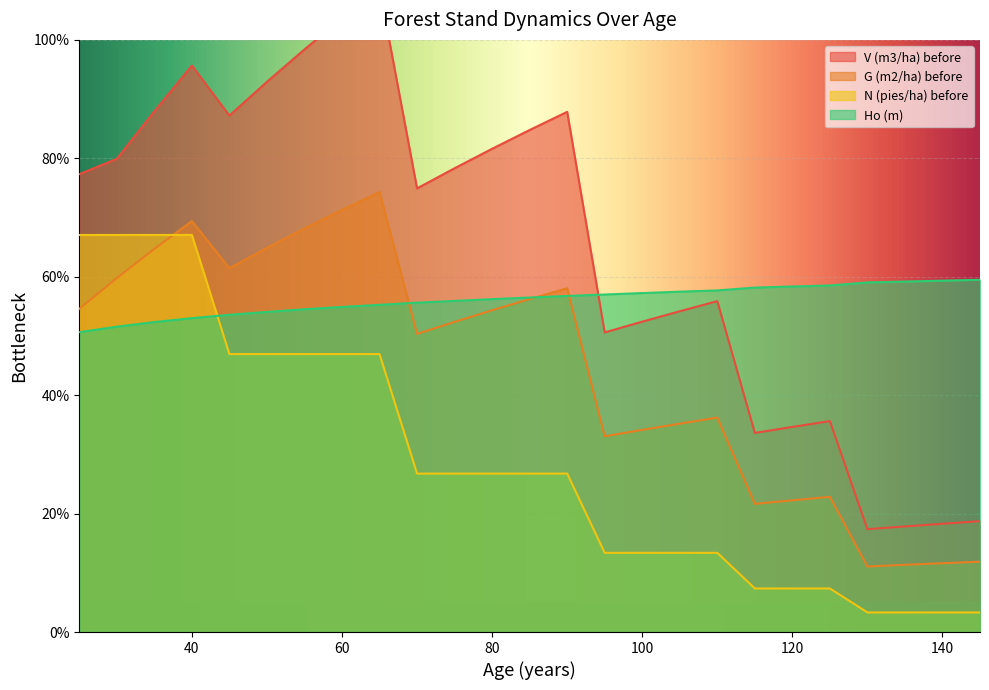

Which has a higher value, 100 or 40?

40